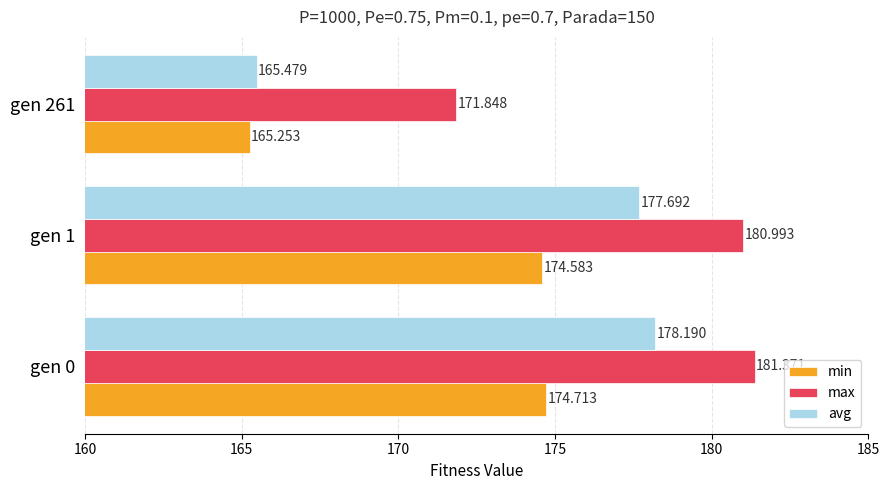

List the series in order of their overall mean, highest first.

max, avg, min